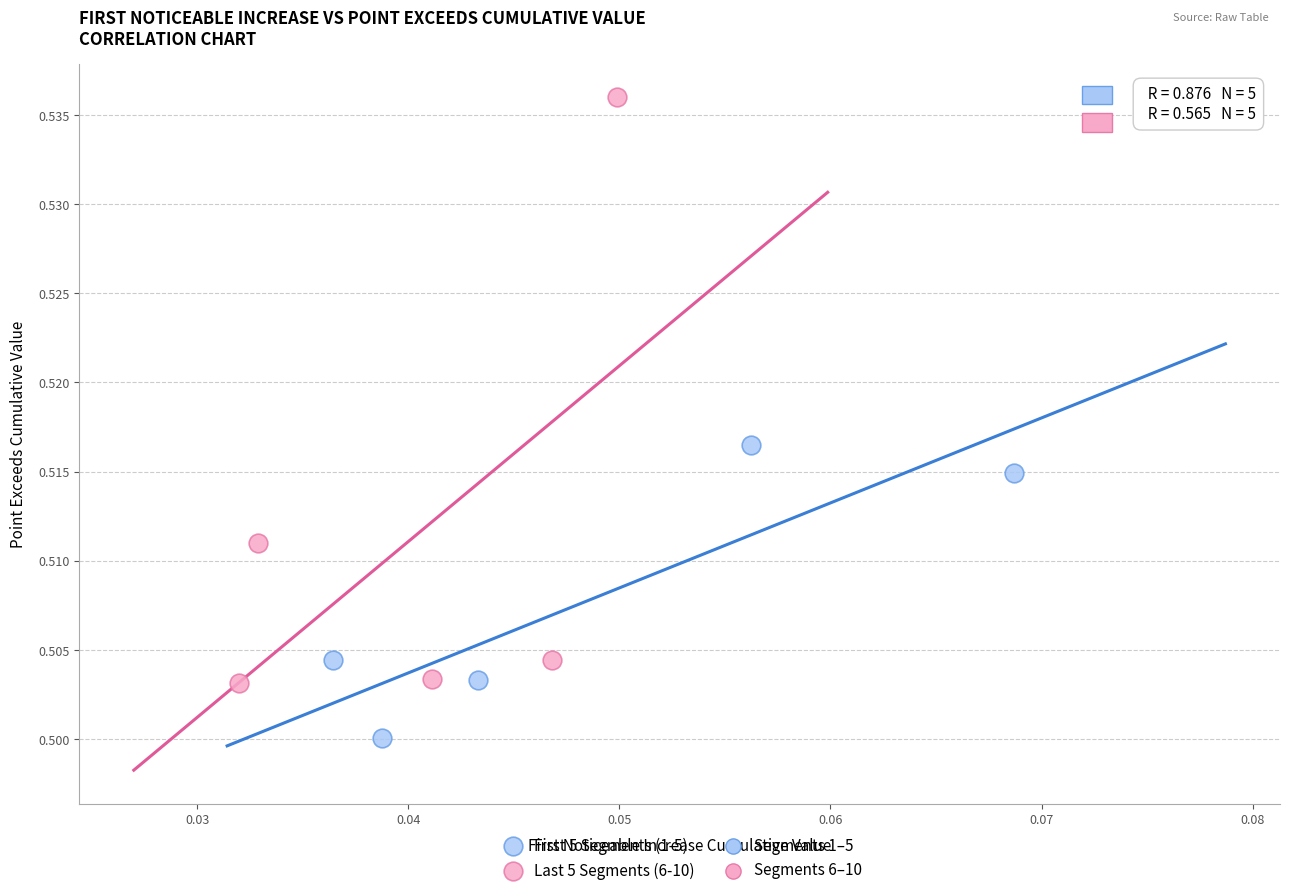

Which series has the widest spread of Y values?

Last 5 Segments (6-10)